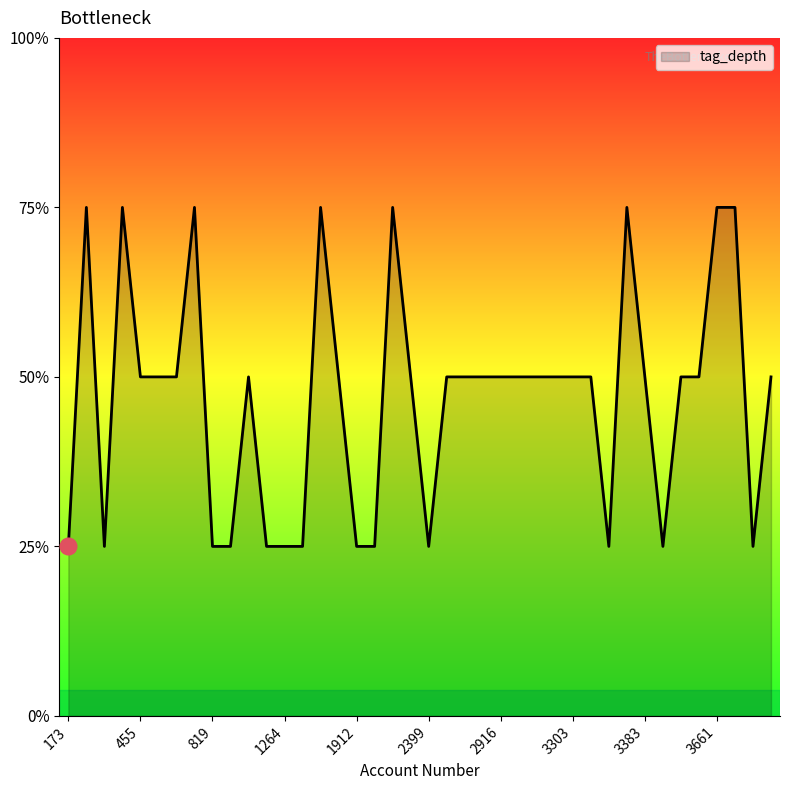

Is this an area chart (filled region under the line)?

Yes